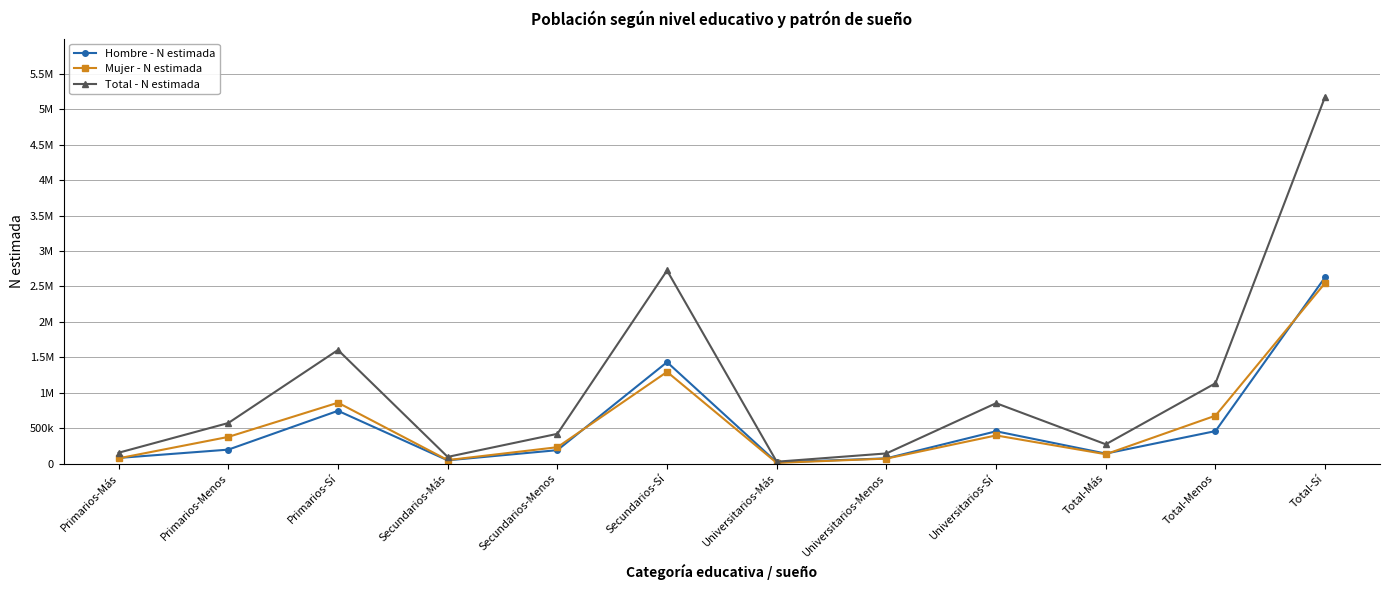

What are all the series names shown in the legend?

Hombre - N estimada, Mujer - N estimada, Total - N estimada